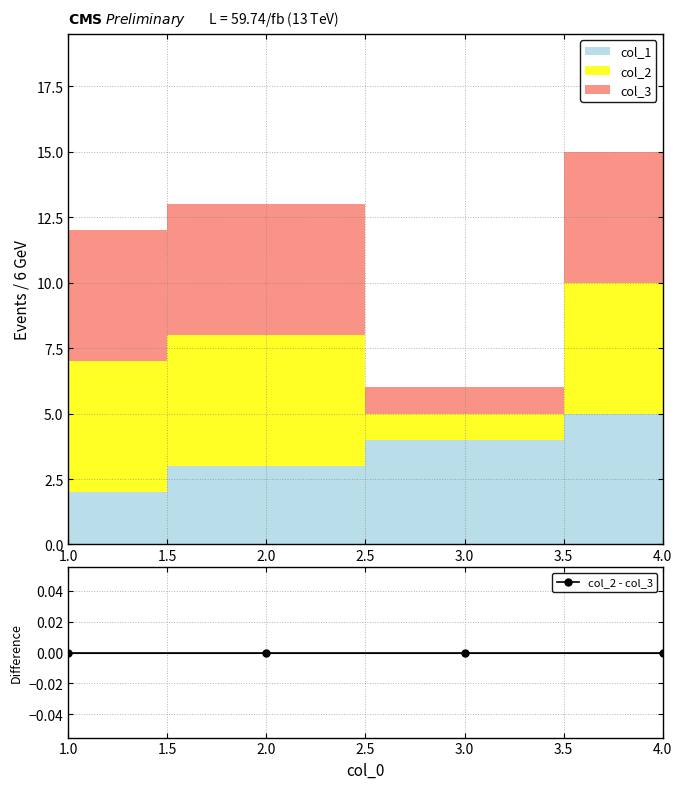

How many times do col_2 and col_1 cross each other?

1